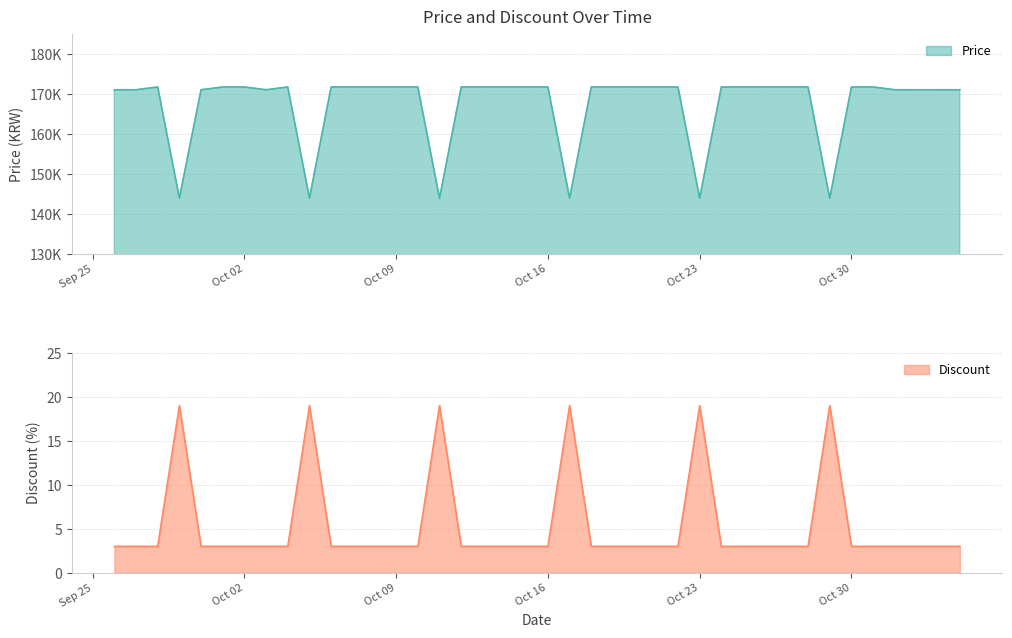

True or false: Discount has a value of 3 at Oct 09.

True